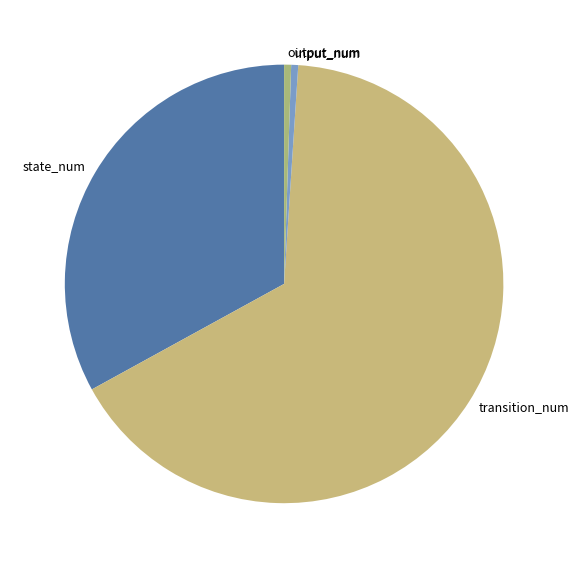

What is the ratio of the value at state_num to the value at transition_num?

0.5